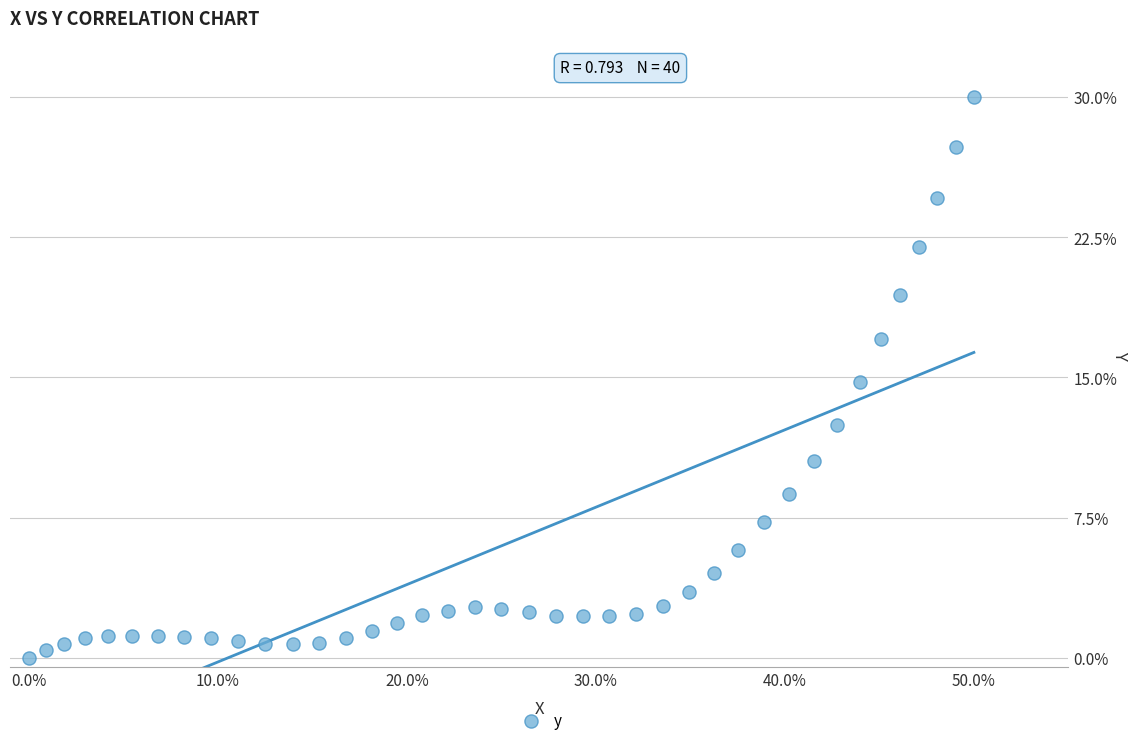

What is the range of X values (max minus min)?

50.0